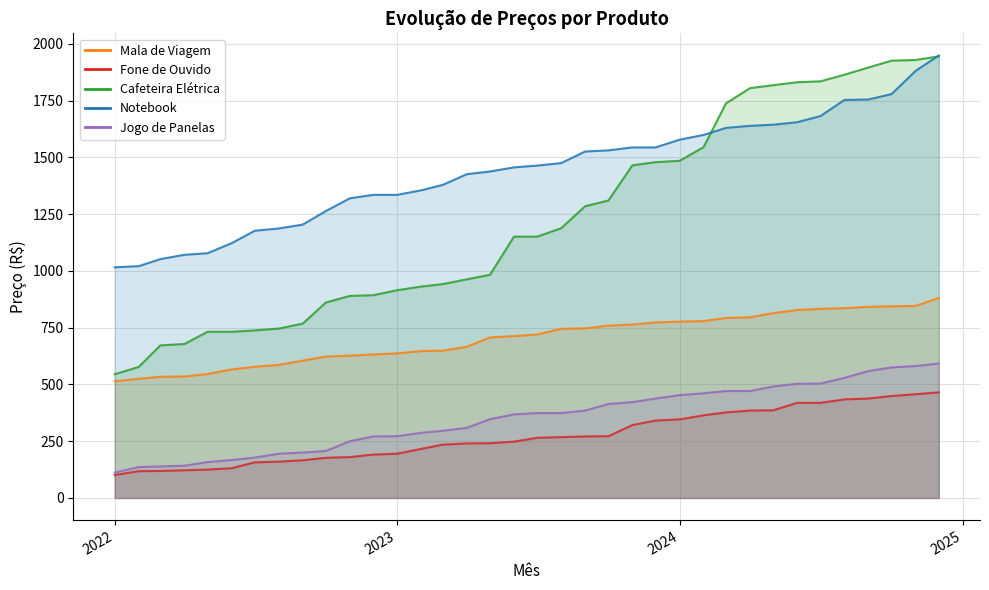

At which category is the sum across all series the highest?

2024-12